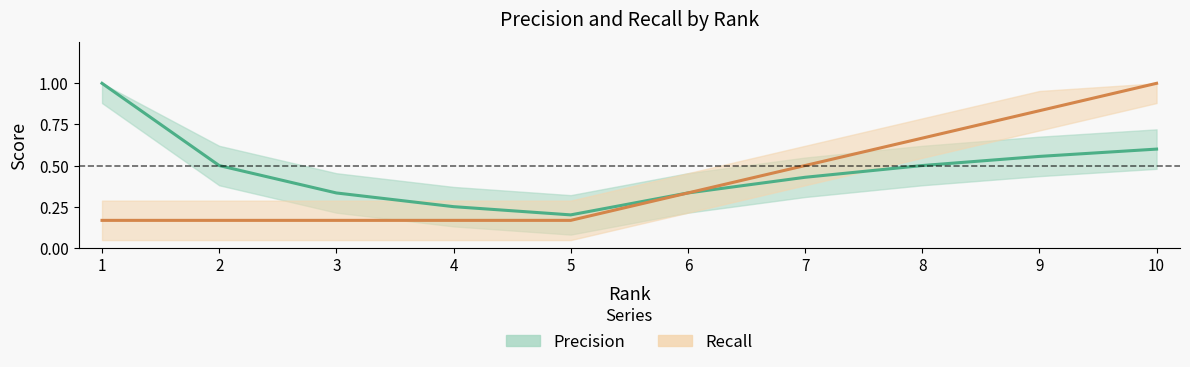

What are all the series names shown in the legend?

Precision, Recall